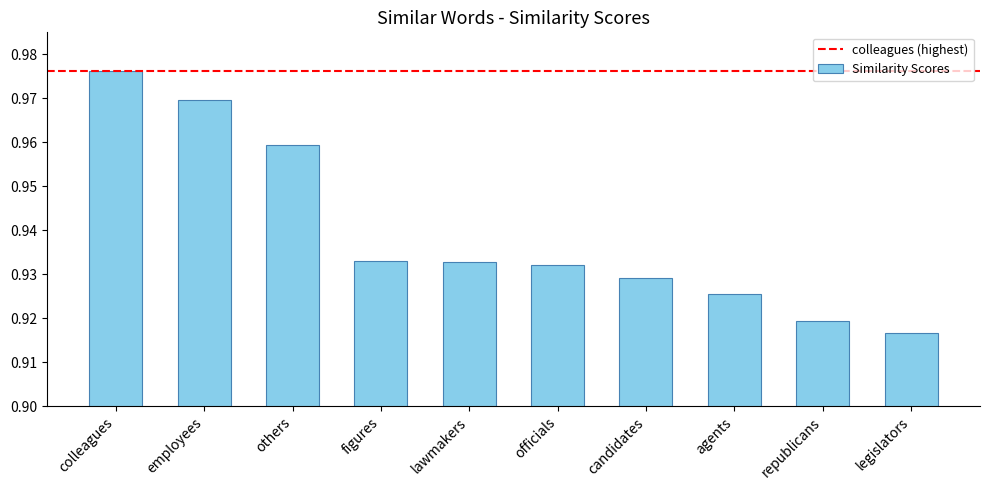

Between colleagues and others, which is larger?

colleagues